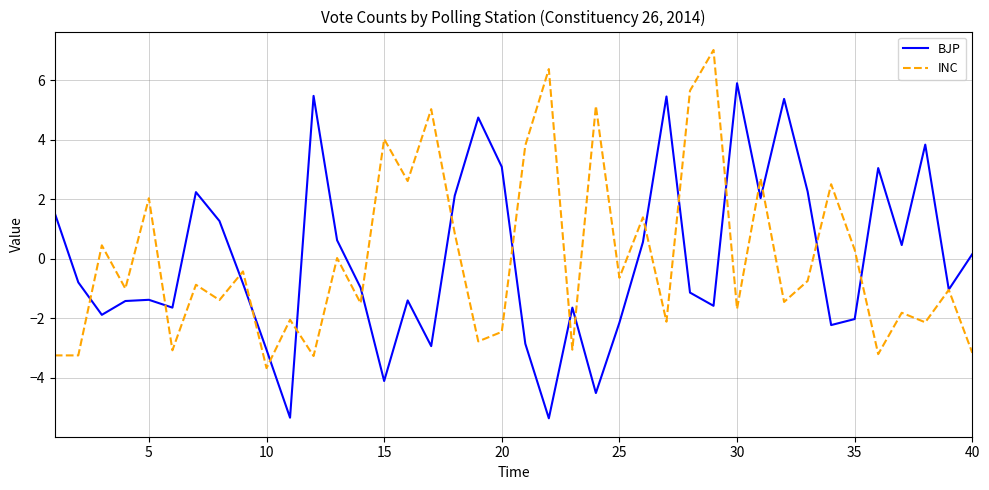

What is the highest value of the BJP series?

5.9